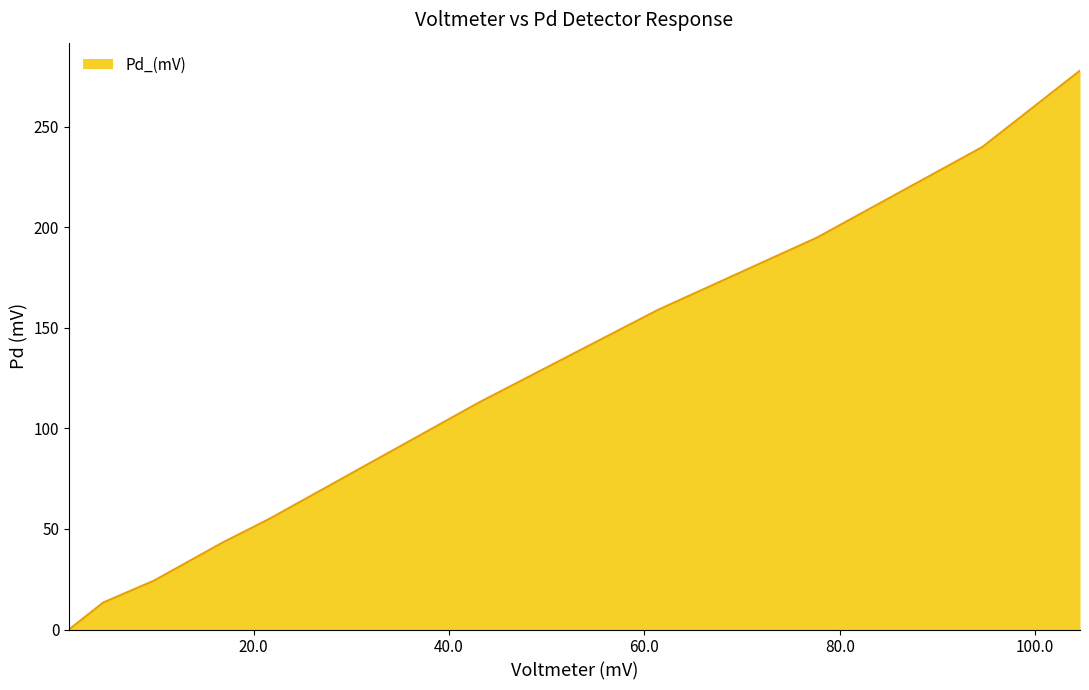

What is the maximum value shown in the chart?

278.0